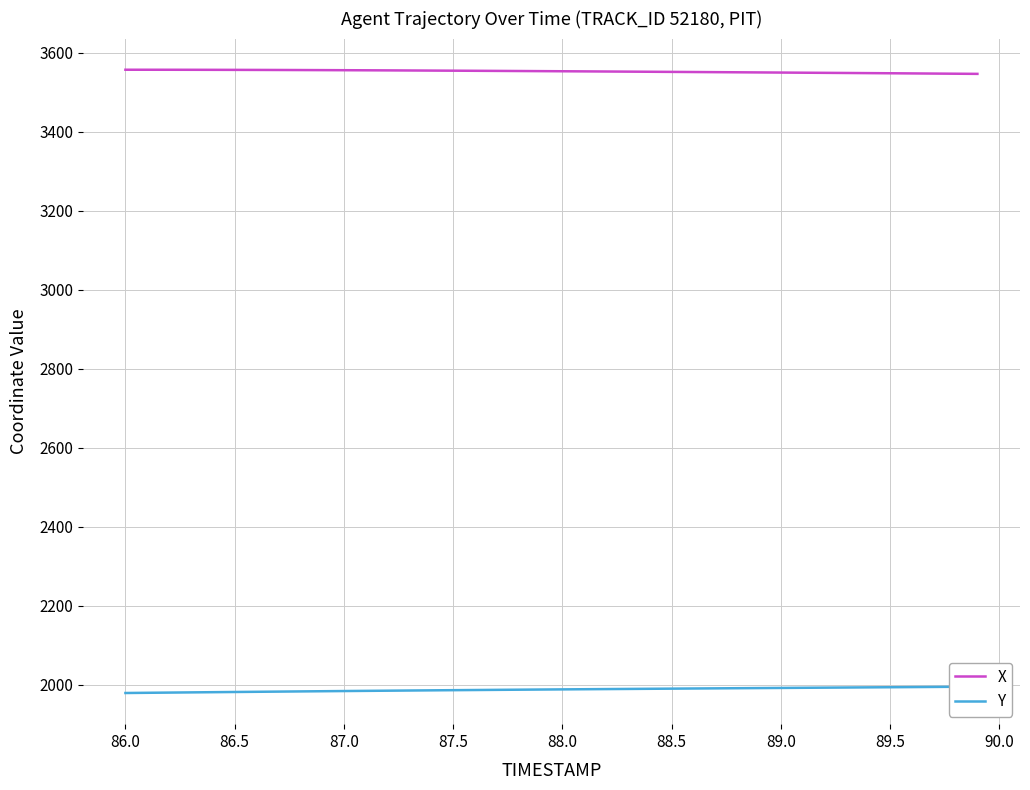

What value does the X series have at 88.0?

3553.3